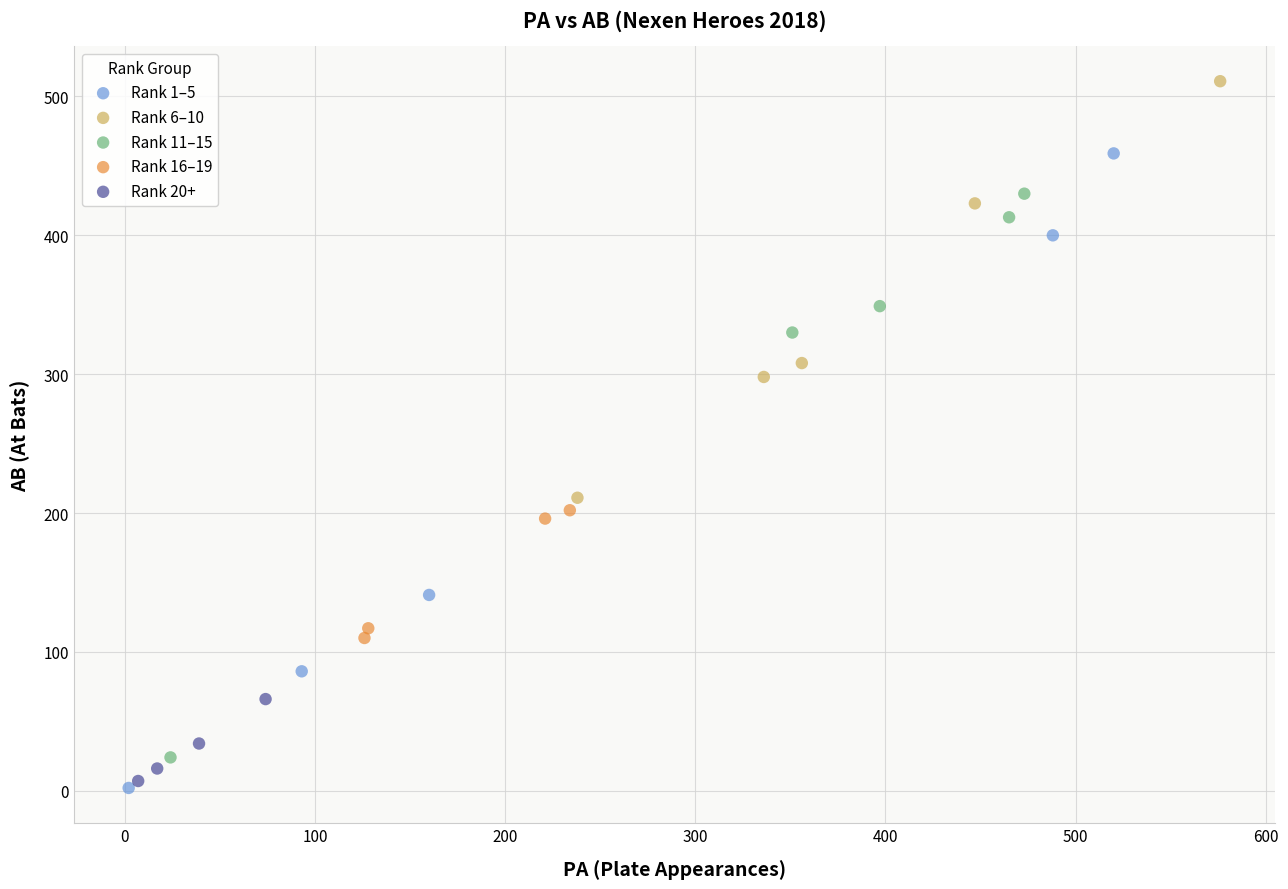

Which series reaches the maximum Y coordinate?

Rank 6–10